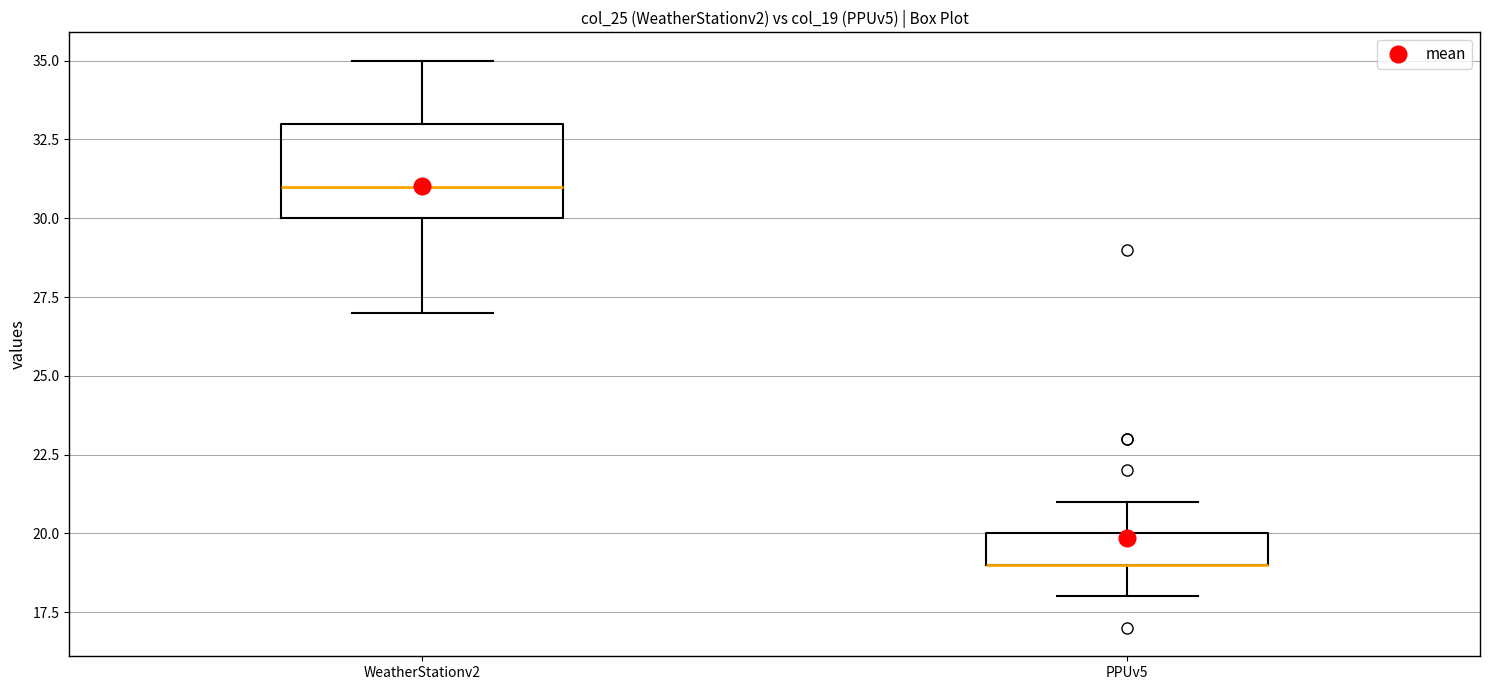

Where is the upper edge of the box for WeatherStationv2 on the y-axis? The values are not printed on the chart, so give them approximately, as read against the axis.

33